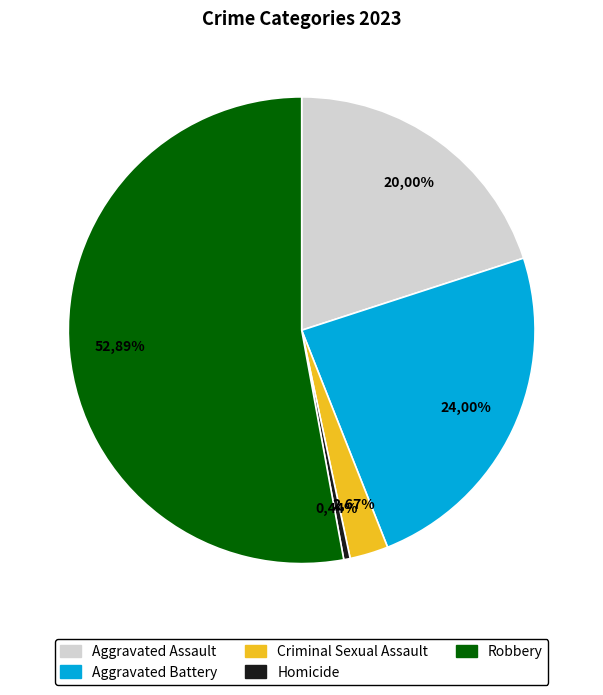

True or false: Homicide accounts for 1% of the total.

False